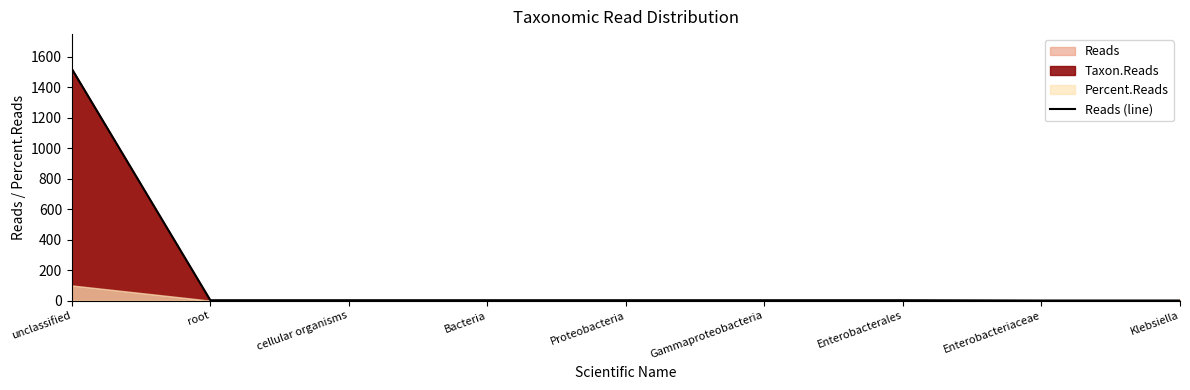

Reading left to right, transcribe all the data shown in this chart.

1519	3	3	3	3	3	3	1	1